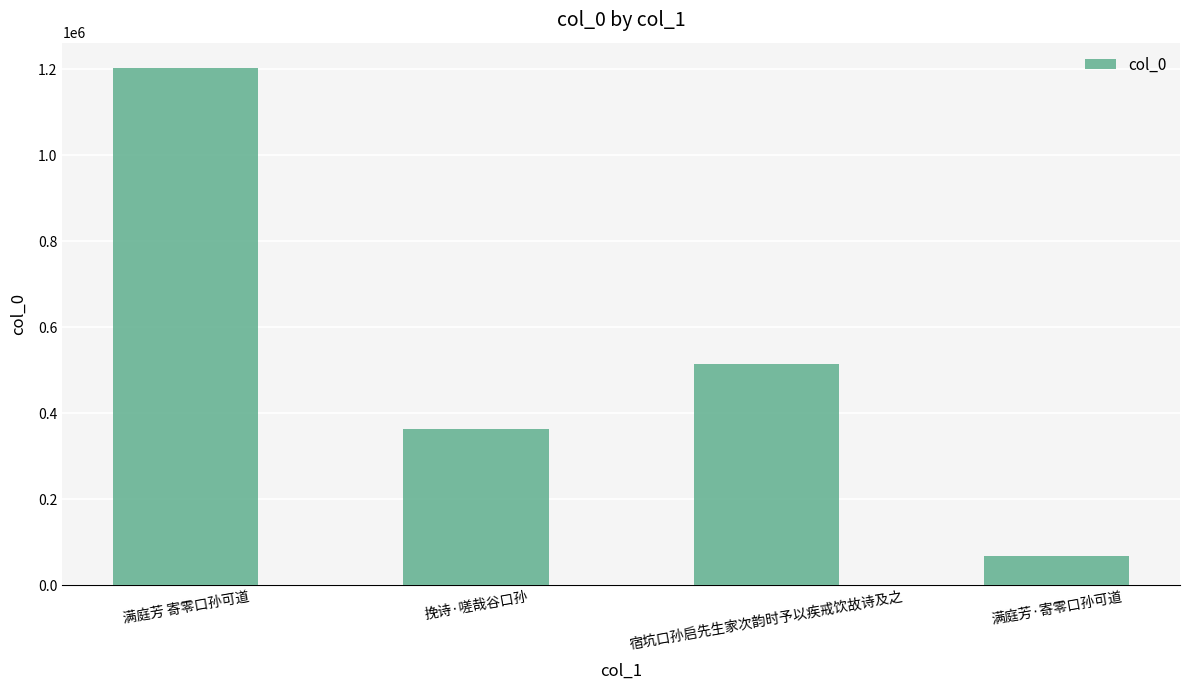

What is the difference between the second highest and second lowest values?

150662